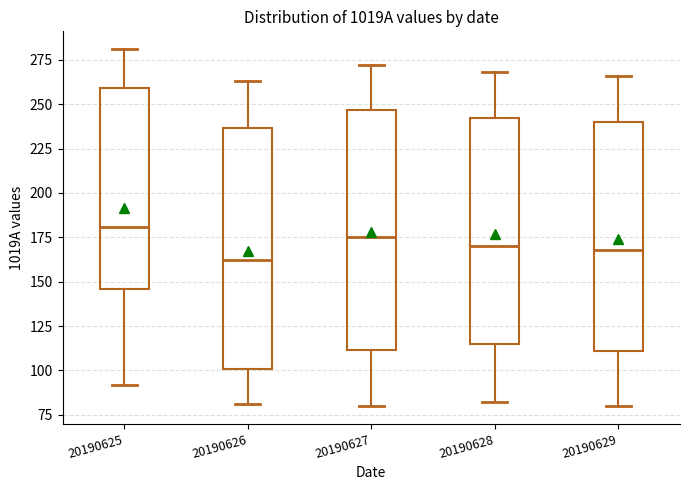

Reading left to right, read every box against the y-axis: the position of its median line, the range the box covers, and the ends of its whiskers. The values are not printed on the chart, so give them approximately, as read against the axis.

20190625: median 180, box 145 to 260, whiskers 90 to 280
20190626: median 160, box 100 to 235, whiskers 80 to 265
20190627: median 175, box 110 to 245, whiskers 80 to 270
20190628: median 170, box 115 to 240, whiskers 80 to 270
20190629: median 170, box 110 to 240, whiskers 80 to 265